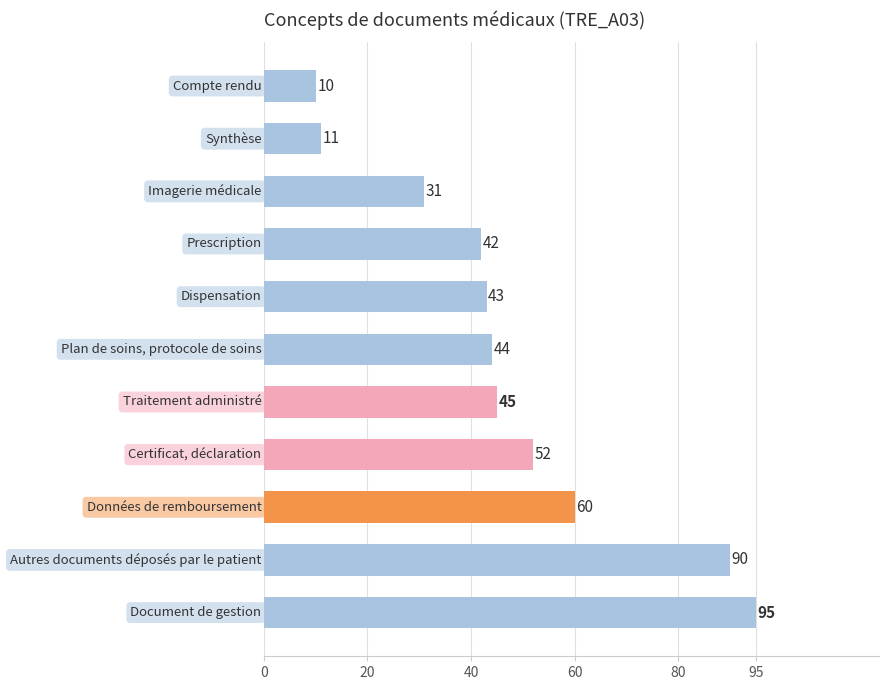

Reading top to bottom, extract all data points from this chart.

10	11	31	42	43	44	45	52	60	90	95